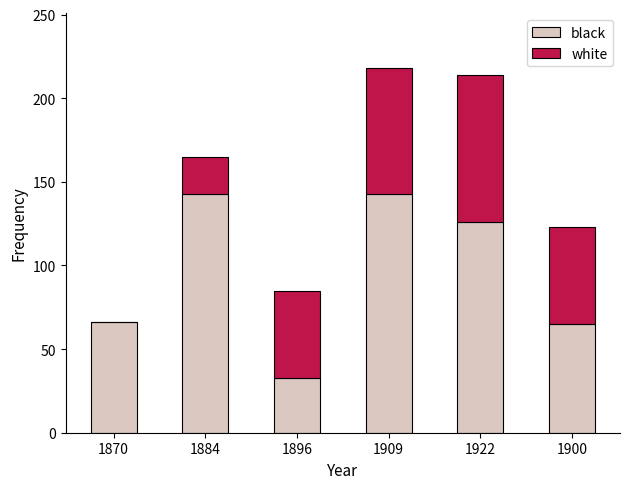

Is it true that black equals 46 at 1896?

False